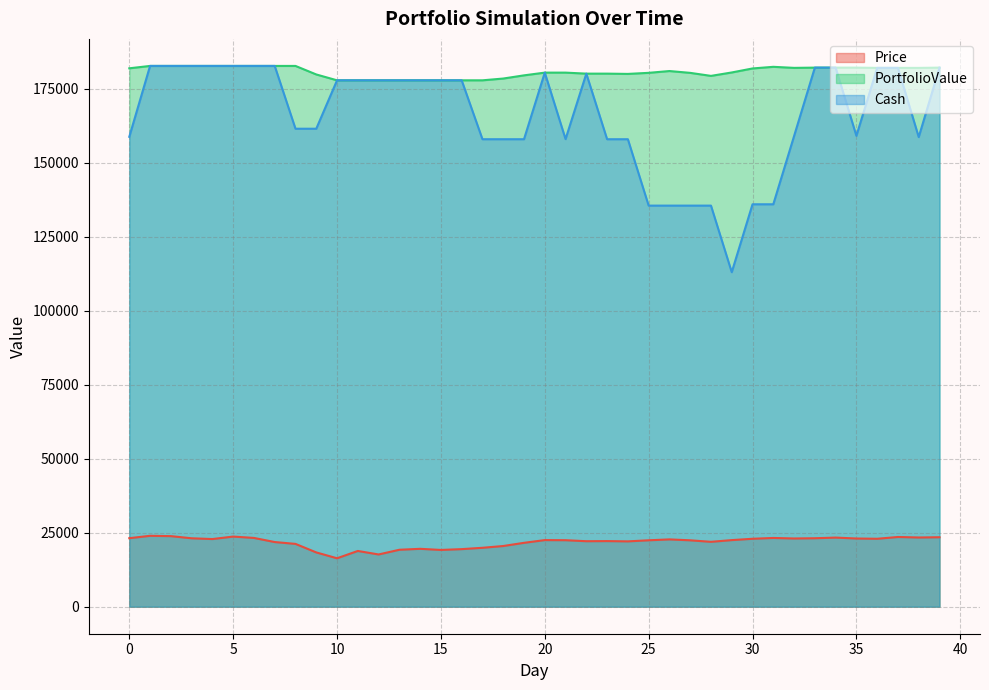

True or false: Cash and PortfolioValue cross at least once.

False